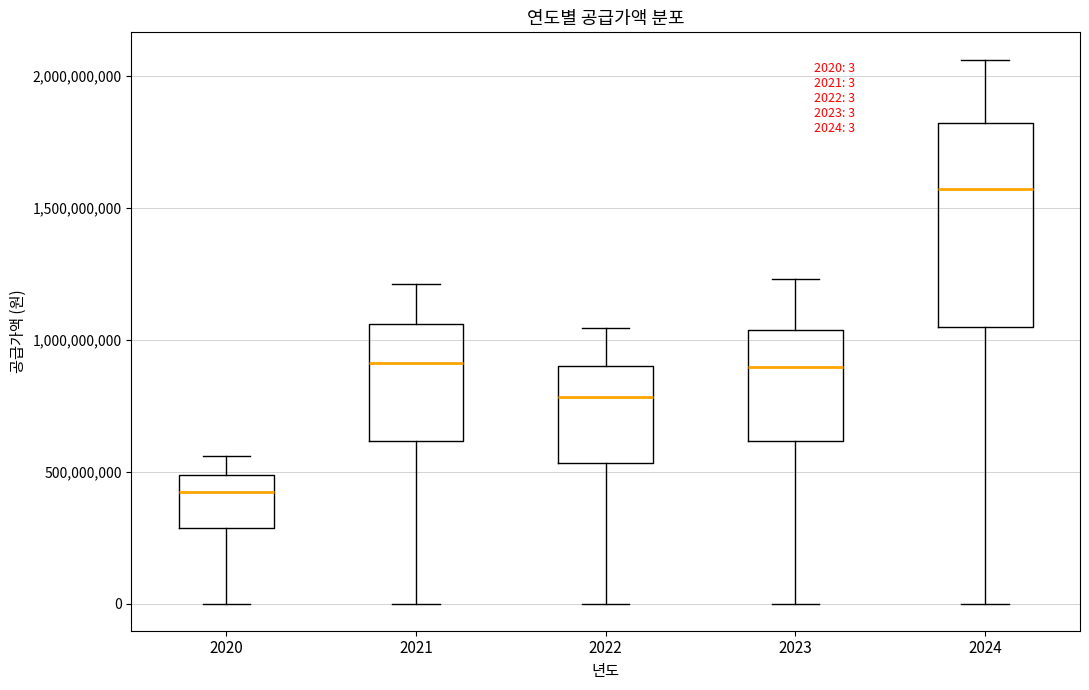

Which box's median line is the lowest?

2020